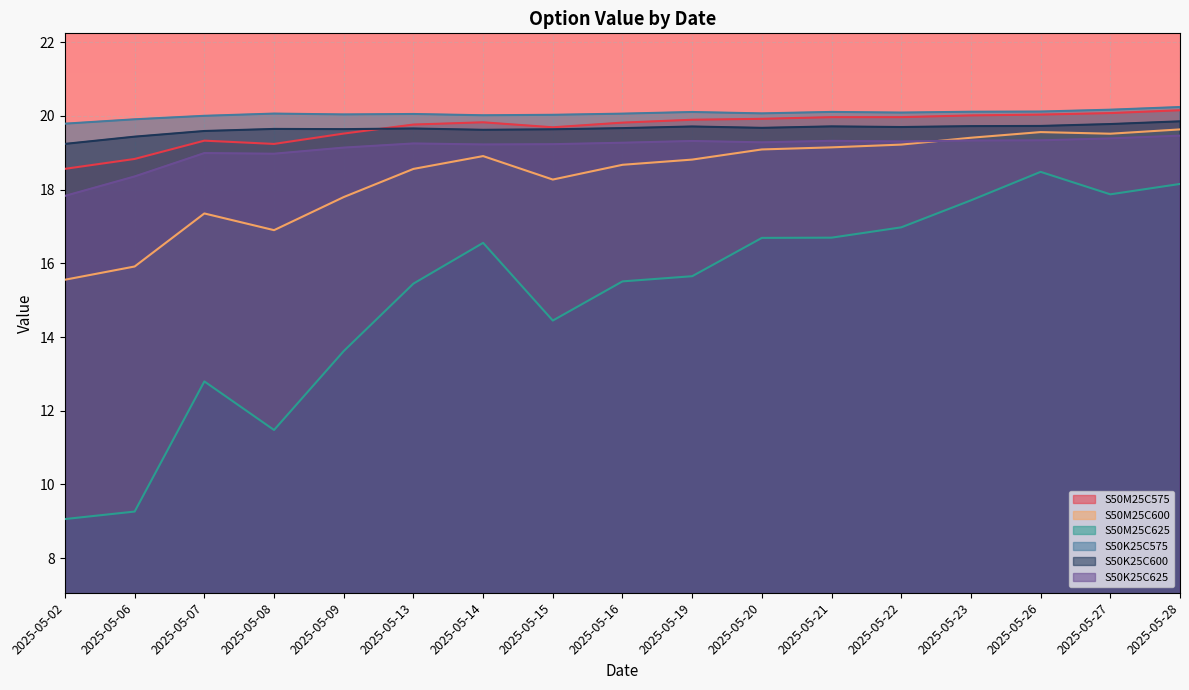

Where is the first local maximum for S50M25C625?

2025-05-07